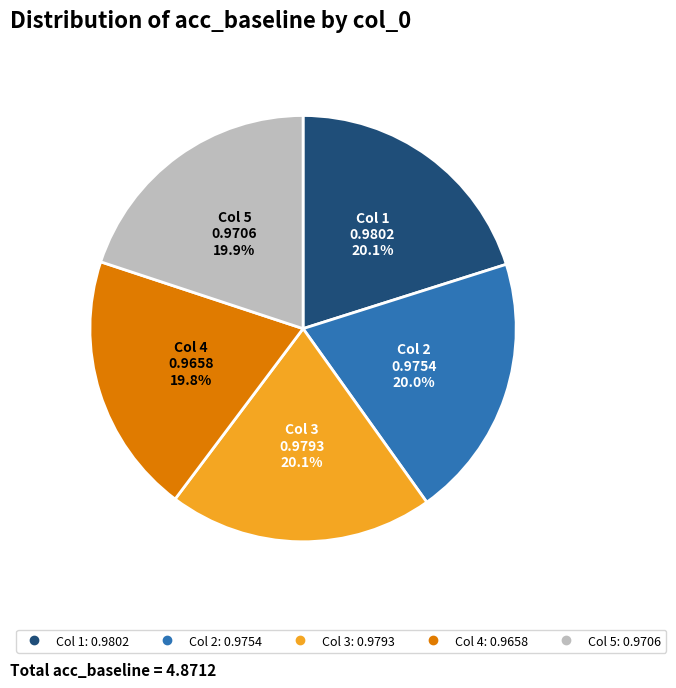

Is there a majority slice in this chart?

No